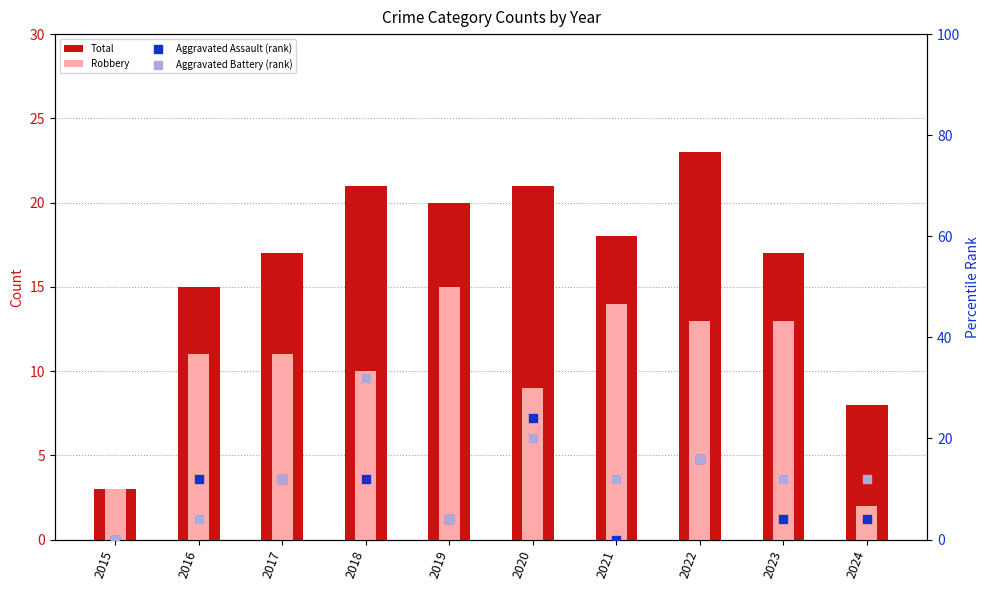

Which series has the largest total across all categories?

Total